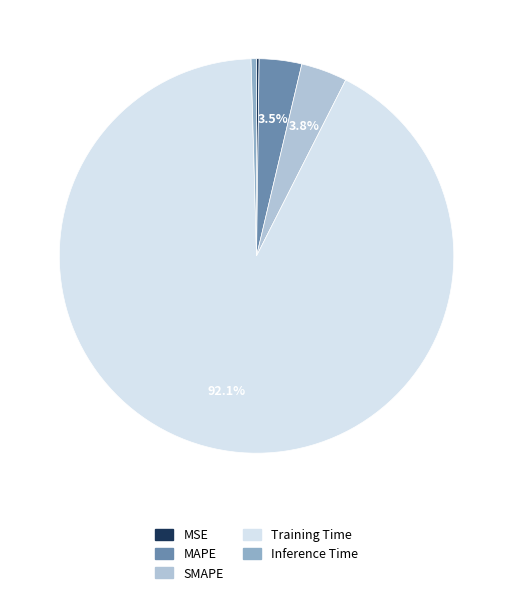

What is the majority slice?

Training Time